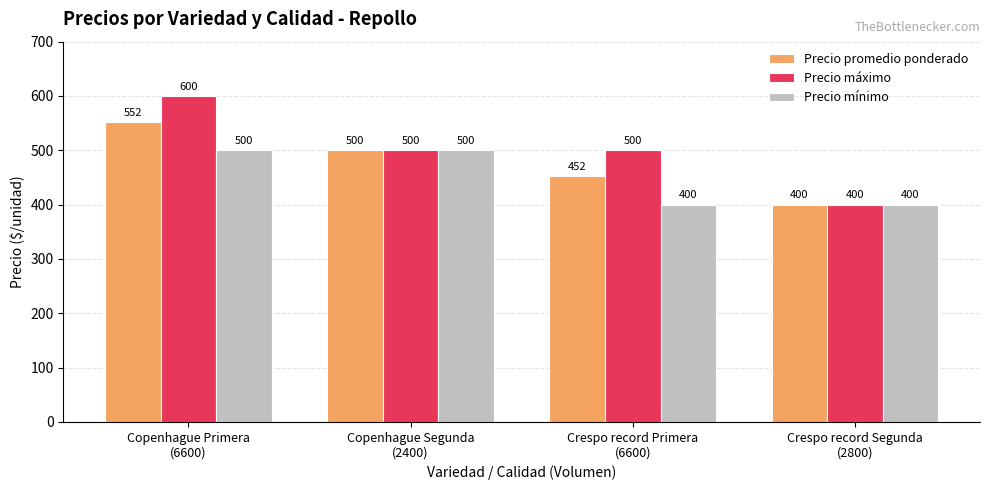

Rank the series by their average value, from lowest to highest.

Precio mínimo, Precio promedio ponderado, Precio máximo